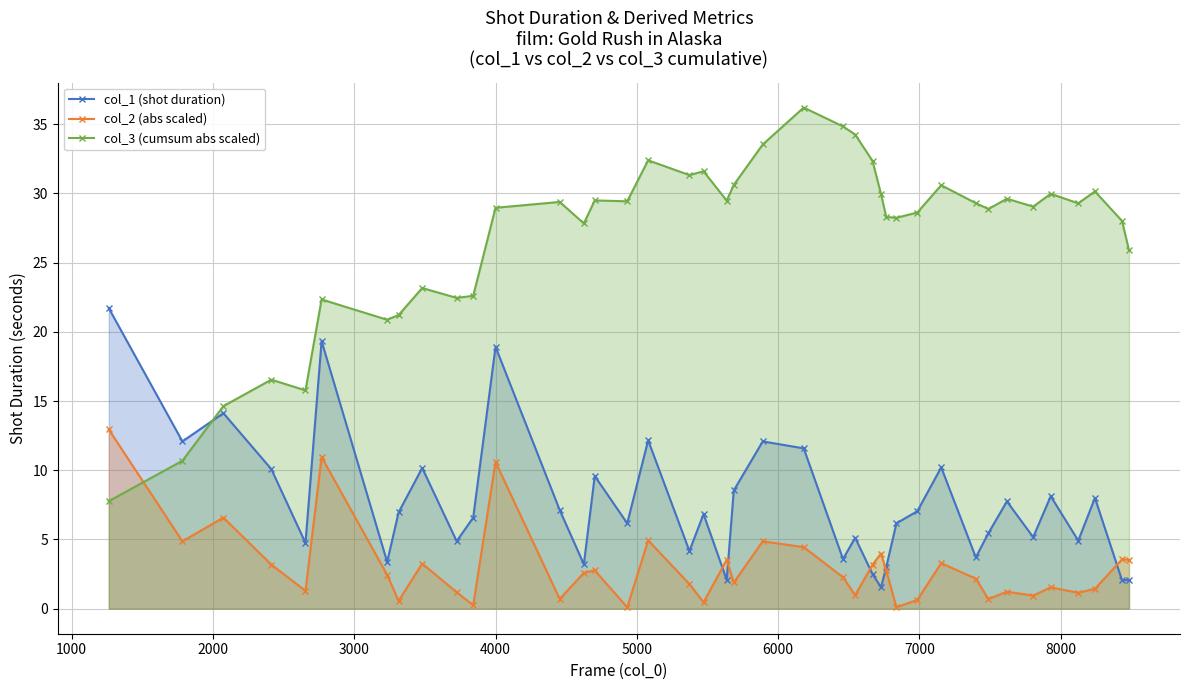

What is the maximum value for col_3 (cumsum abs scaled)?

36.2